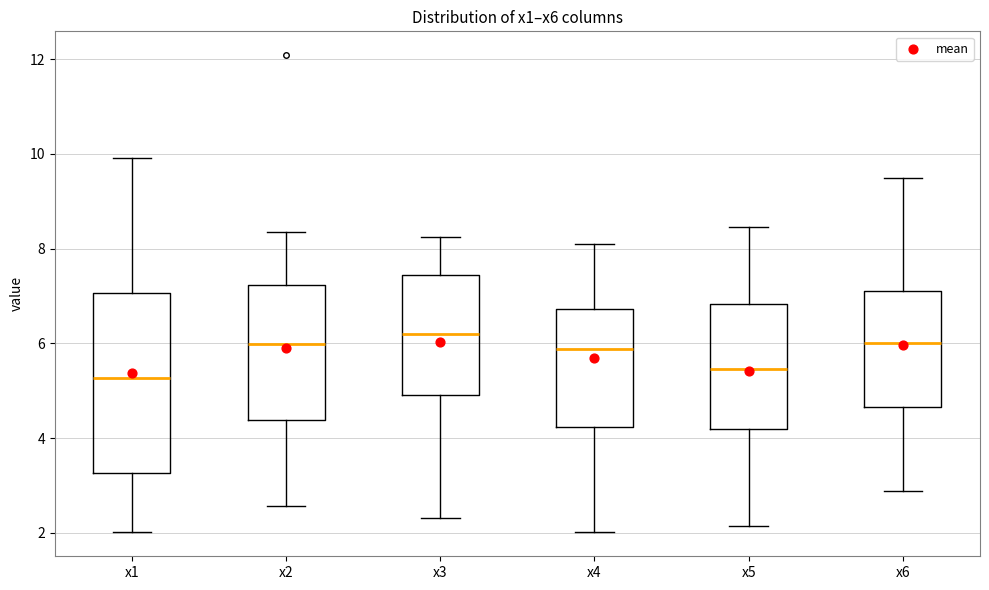

Where does the lower whisker of the box for x2 end on the y-axis? The values are not printed on the chart, so give them approximately, as read against the axis.

2.6